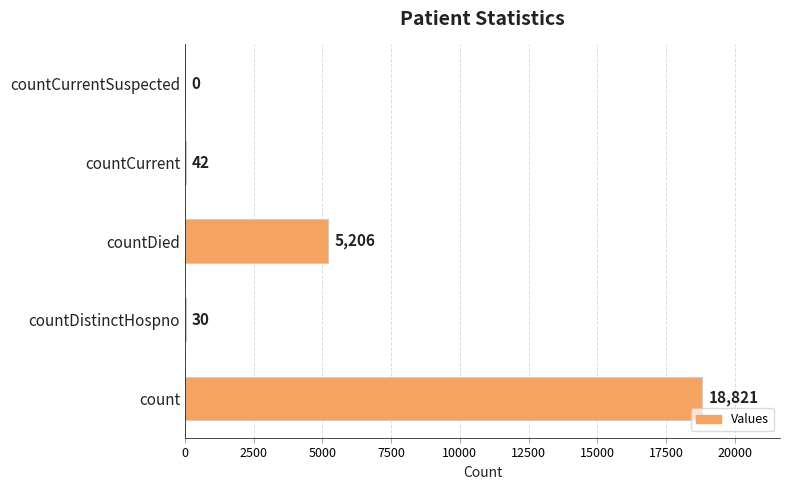

What is the sum of all values?

24099